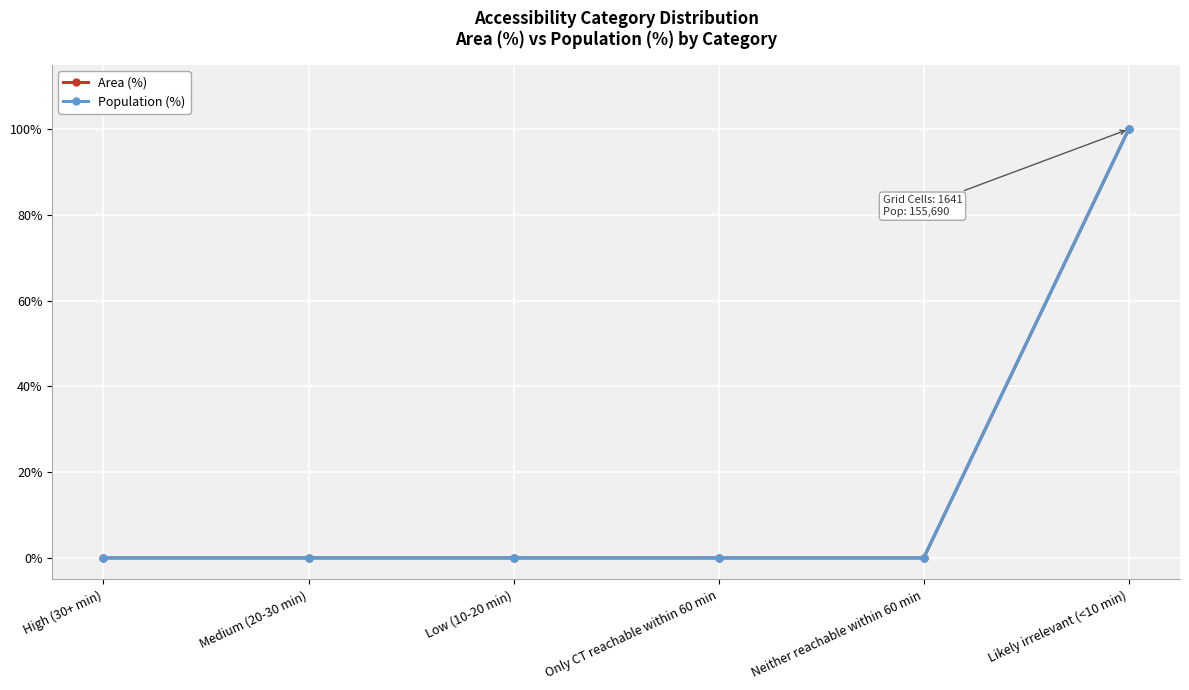

Is the value of Area (%) at High (30+ min) greater than the value of Population (%) at Neither reachable within 60 min?

No